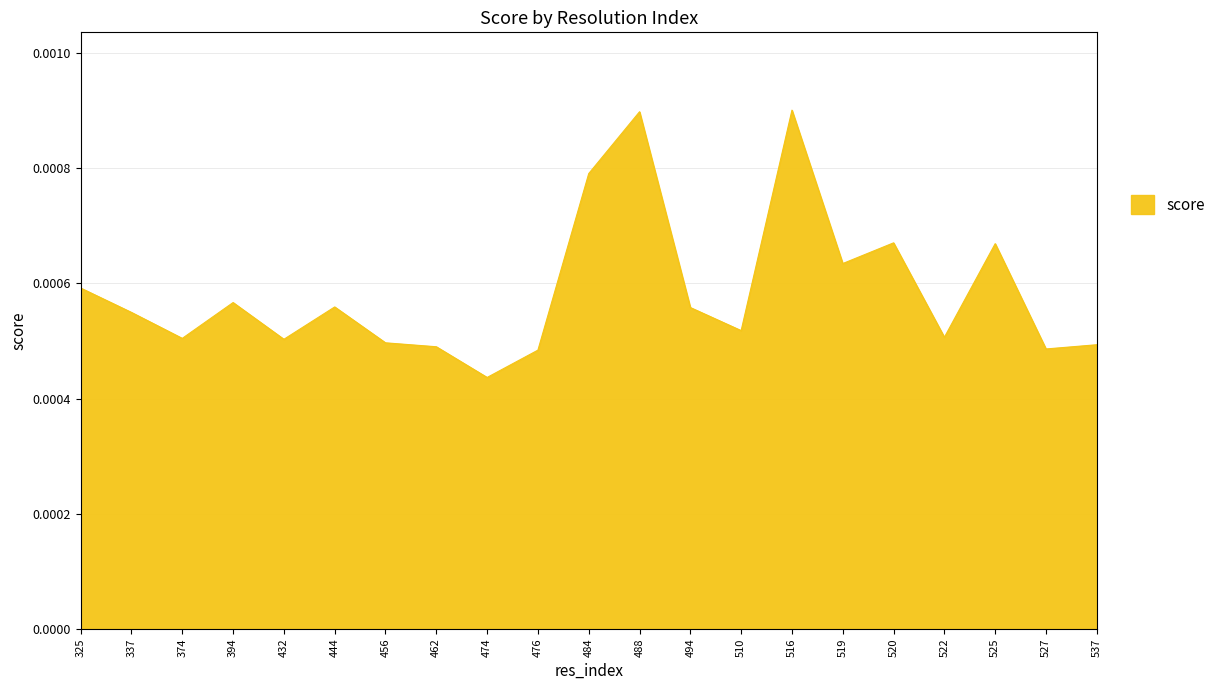

Where is the data nearest to the value 0?

474